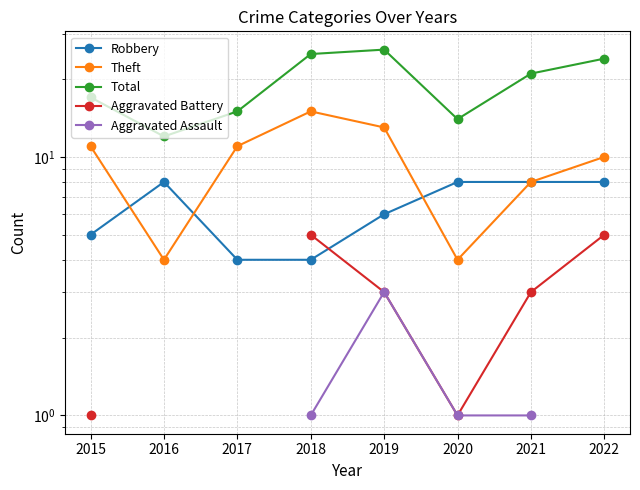

True or false: Aggravated Assault and Aggravated Battery cross at least once.

False